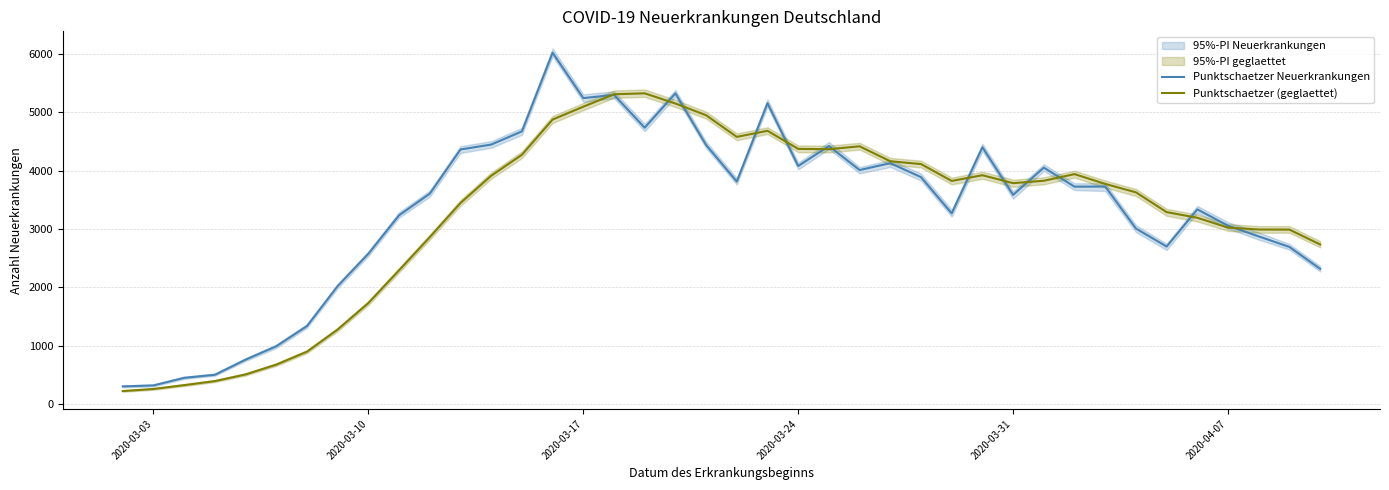

What is the highest value of the Punktschaetzer (geglaettet) series?

5325